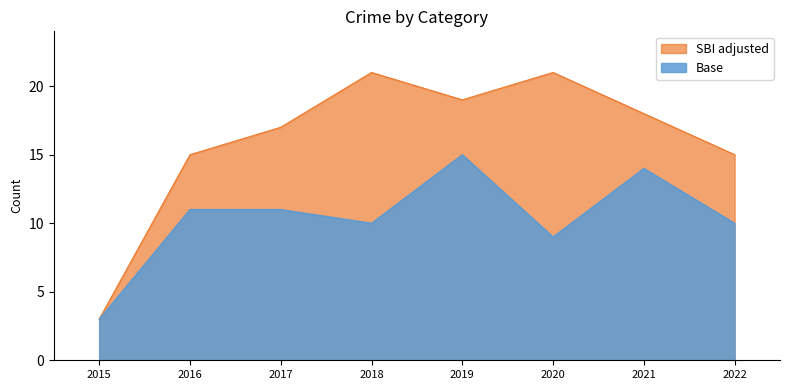

What is the maximum value for Base?

15